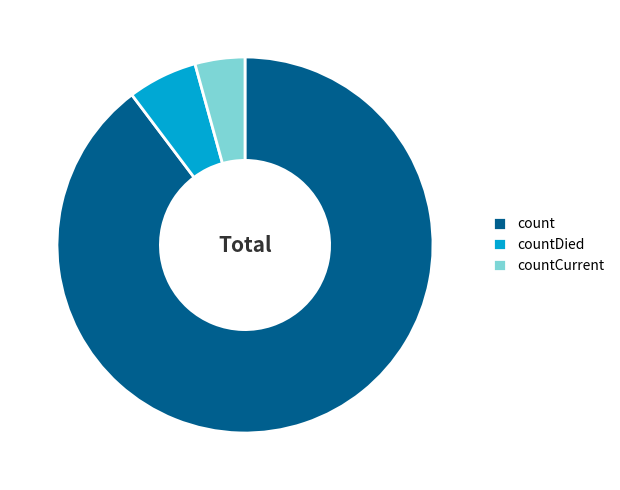

Do countCurrent and countDied together represent more than half of the pie?

No